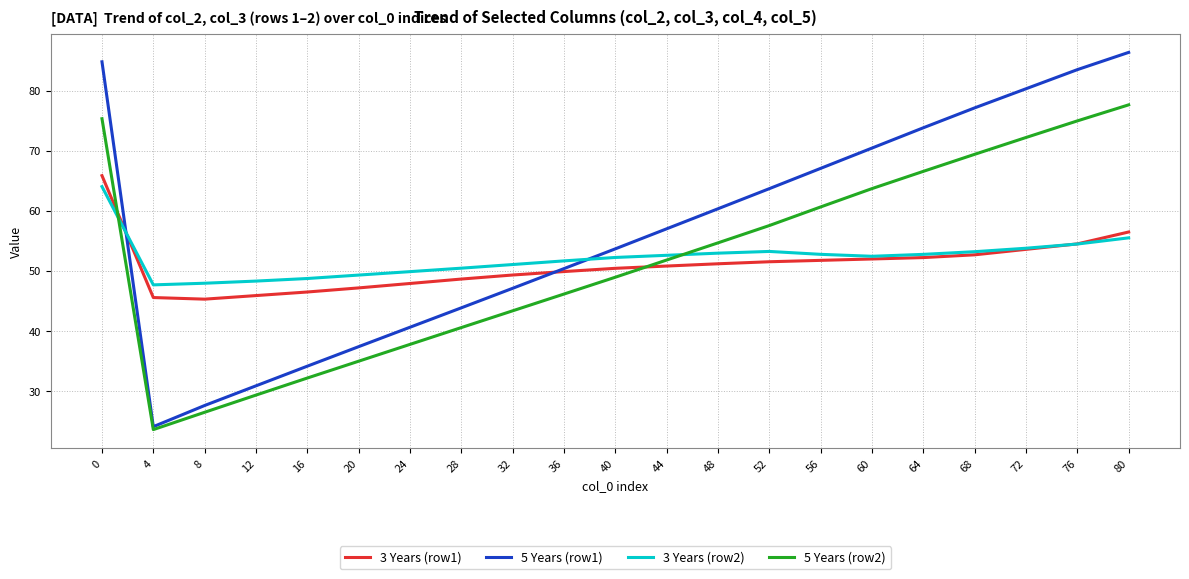

Which series changed the most between 36 and 44?

5 Years (row1)